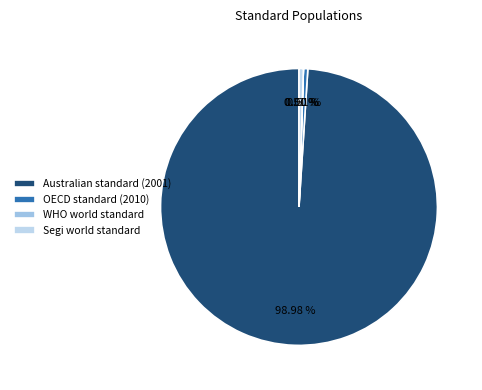

How many slices are in this pie chart?

4